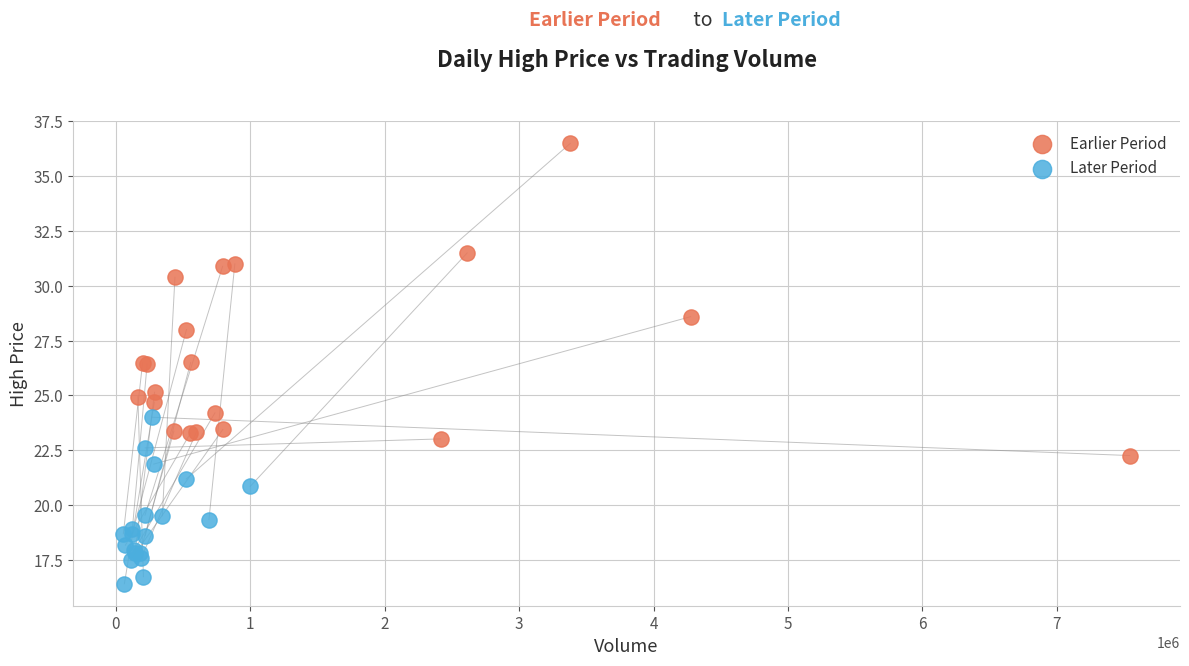

Which series reaches the maximum Y coordinate?

Earlier Period